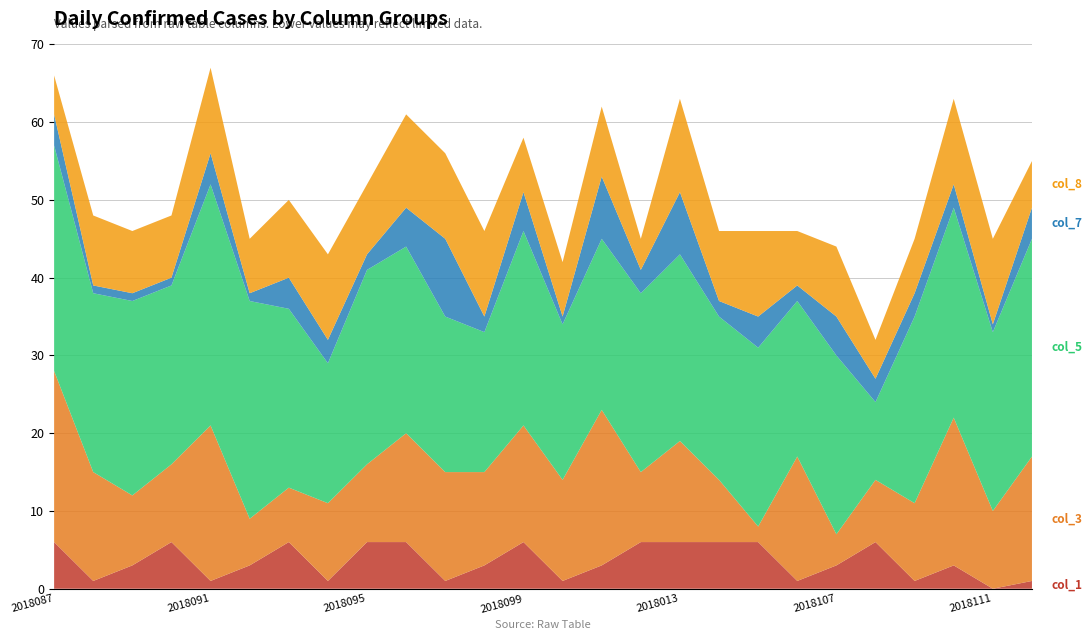

Reading left to right, list all the values displayed in this chart.

col_1: 2018087=6	2018088=1	2018089=3	2018090=6	2018091=1	2018092=3	2018093=6	2018094=1	2018095=6	2018096=6	2018097=1	2018098=3	2018099=6	2018100=1	2018101=3	2018102=6	2018013=6	2018104=6	2018105=6	2018106=1	2018107=3	2018108=6	2018109=1	2810110=3	2018111=0	2018112=1
col_3: 2018087=22	2018088=14	2018089=9	2018090=10	2018091=20	2018092=6	2018093=7	2018094=10	2018095=10	2018096=14	2018097=14	2018098=12	2018099=15	2018100=13	2018101=20	2018102=9	2018013=13	2018104=8	2018105=2	2018106=16	2018107=4	2018108=8	2018109=10	2810110=19	2018111=10	2018112=16
col_5: 2018087=29	2018088=23	2018089=25	2018090=23	2018091=31	2018092=28	2018093=23	2018094=18	2018095=25	2018096=24	2018097=20	2018098=18	2018099=25	2018100=20	2018101=22	2018102=23	2018013=24	2018104=21	2018105=23	2018106=20	2018107=23	2018108=10	2018109=24	2810110=27	2018111=23	2018112=28
col_7: 2018087=4	2018088=1	2018089=1	2018090=1	2018091=4	2018092=1	2018093=4	2018094=3	2018095=2	2018096=5	2018097=10	2018098=2	2018099=5	2018100=1	2018101=8	2018102=3	2018013=8	2018104=2	2018105=4	2018106=2	2018107=5	2018108=3	2018109=3	2810110=3	2018111=1	2018112=4
col_8: 2018087=5	2018088=9	2018089=8	2018090=8	2018091=11	2018092=7	2018093=10	2018094=11	2018095=9	2018096=12	2018097=11	2018098=11	2018099=7	2018100=7	2018101=9	2018102=4	2018013=12	2018104=9	2018105=11	2018106=7	2018107=9	2018108=5	2018109=7	2810110=11	2018111=11	2018112=6